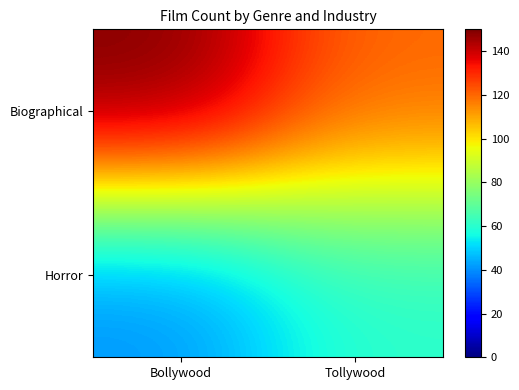

What is the spread (max minus min) of values at Bollywood?

110